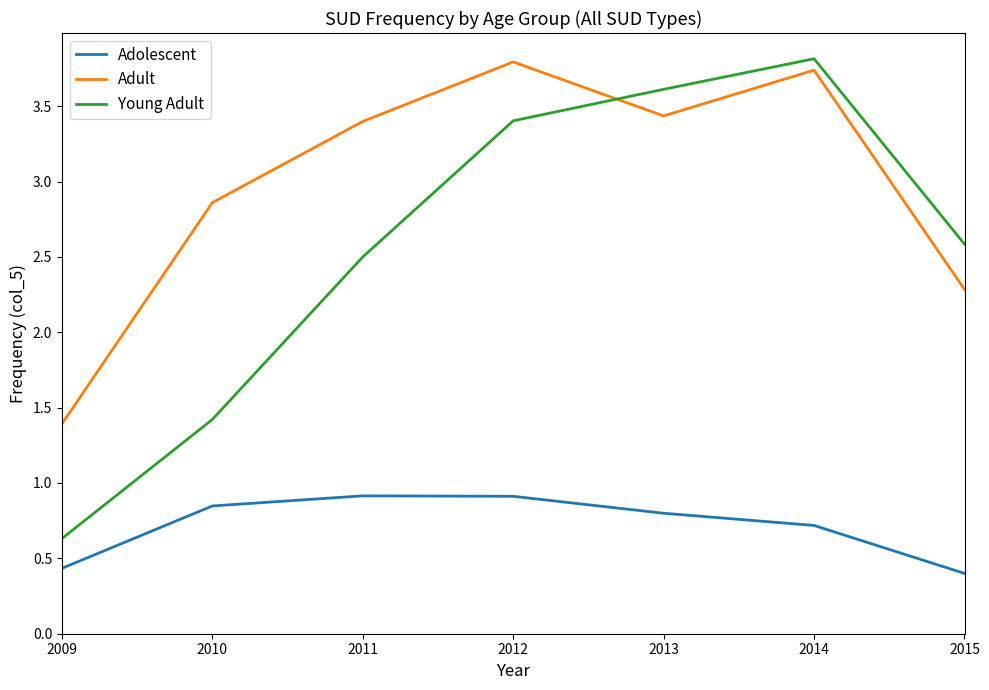

What is the smallest value displayed?

0.4